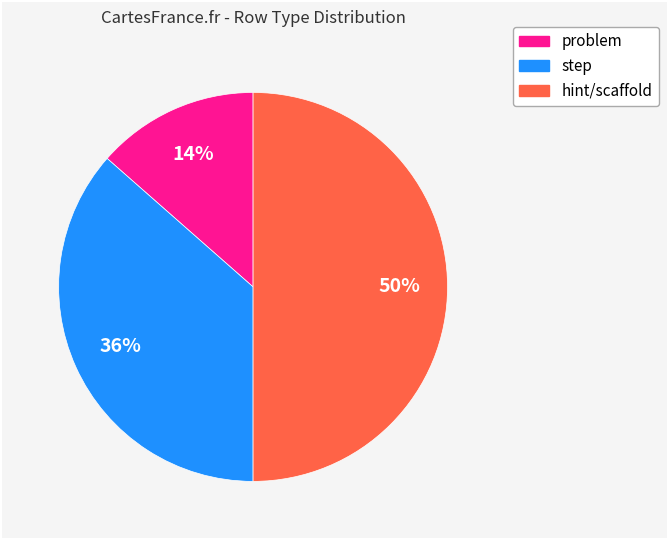

Does problem represent more than half of the total?

No